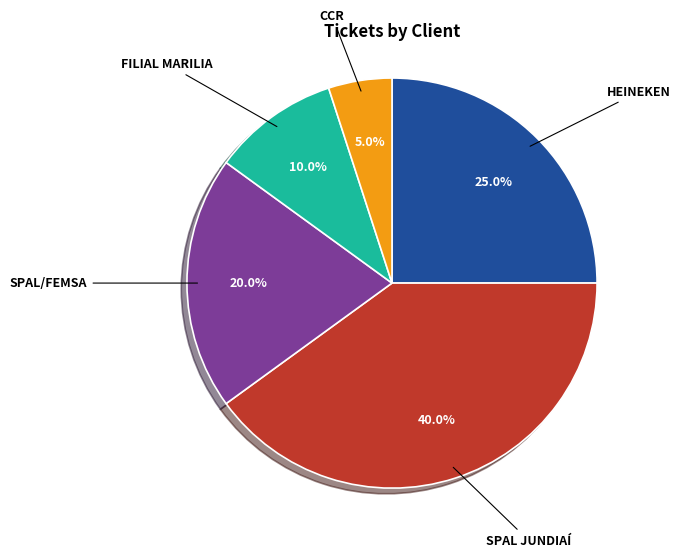

Does any single category account for the majority?

No